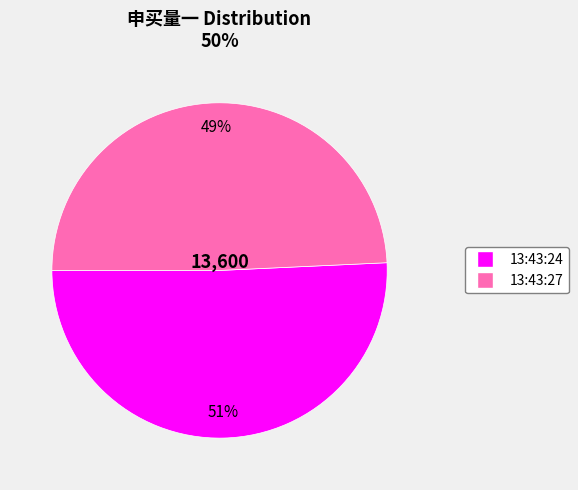

To the nearest percent, what percentage of the pie is 13:43:27?

49%